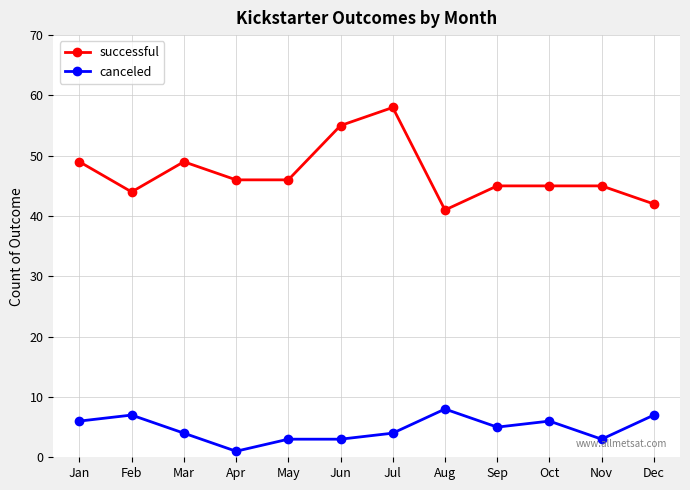

The canceled series shows 4 at Jul. True or false?

True